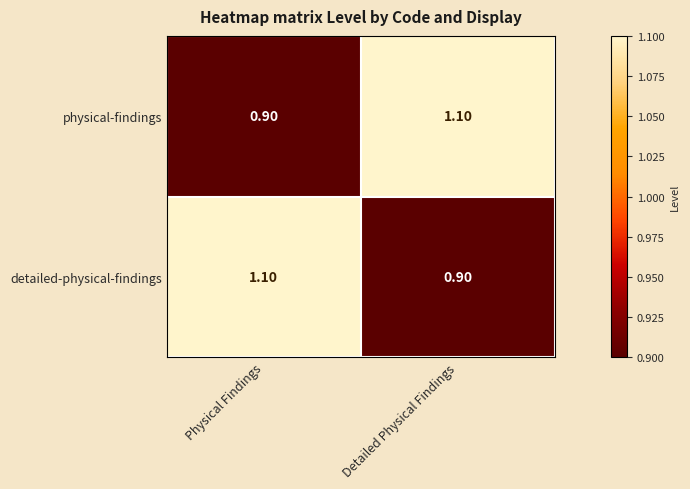

Which category has the lowest value in the detailed-physical-findings series?

Detailed Physical Findings